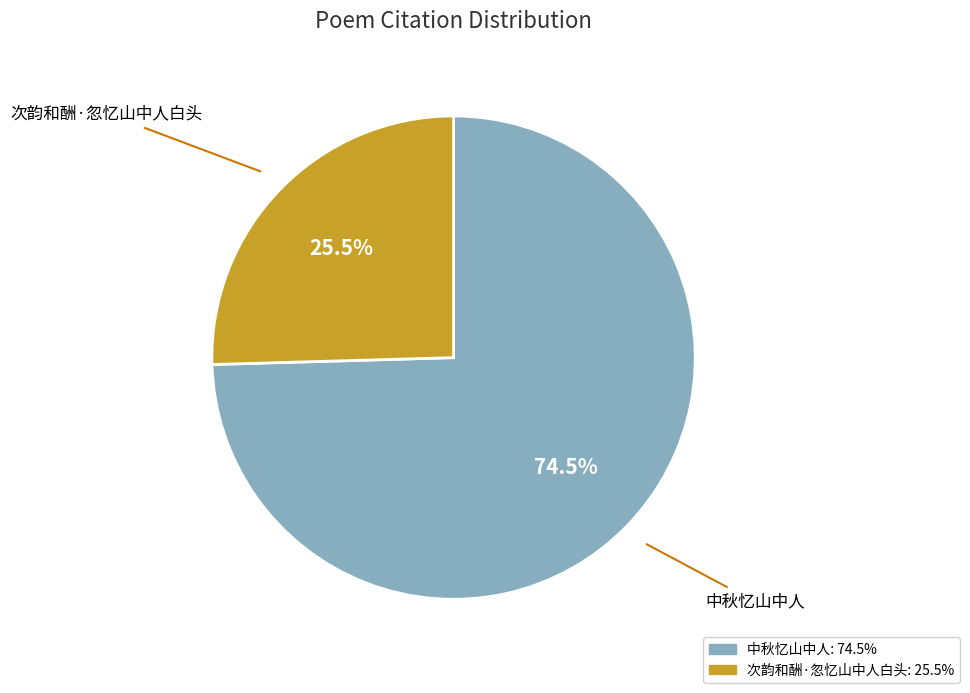

To the nearest percent, what is the average slice percentage?

50%